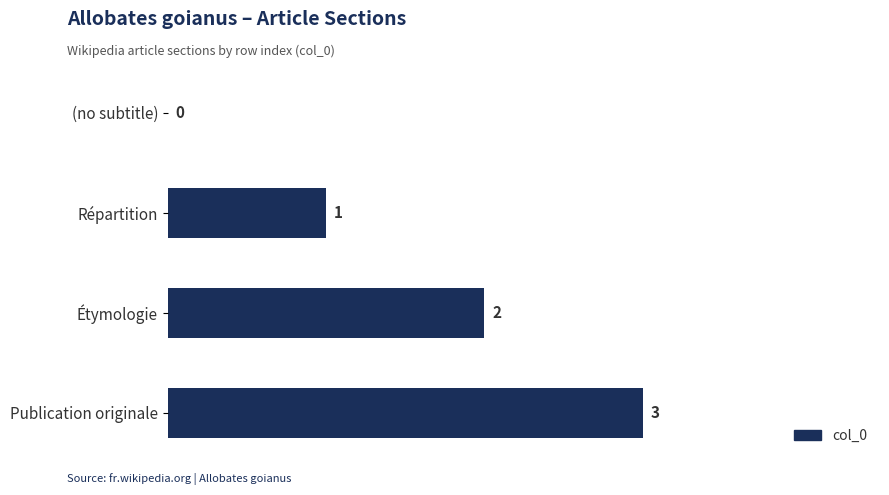

True or false: the data shows 2 at Étymologie.

True